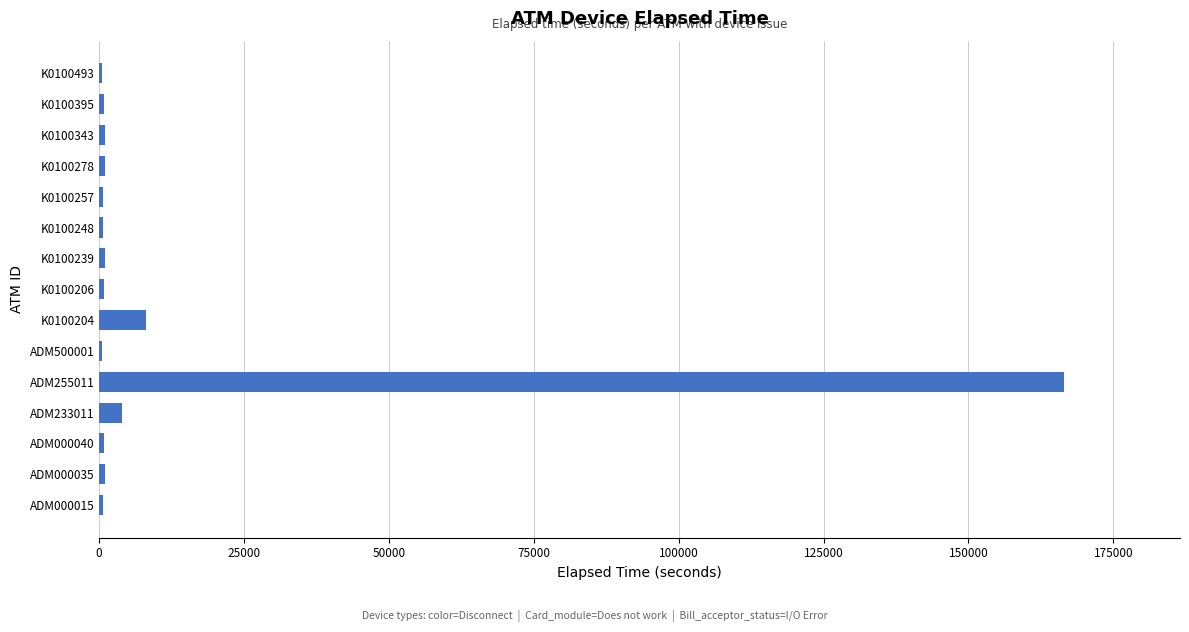

Which category has the highest value across all series?

ADM255011